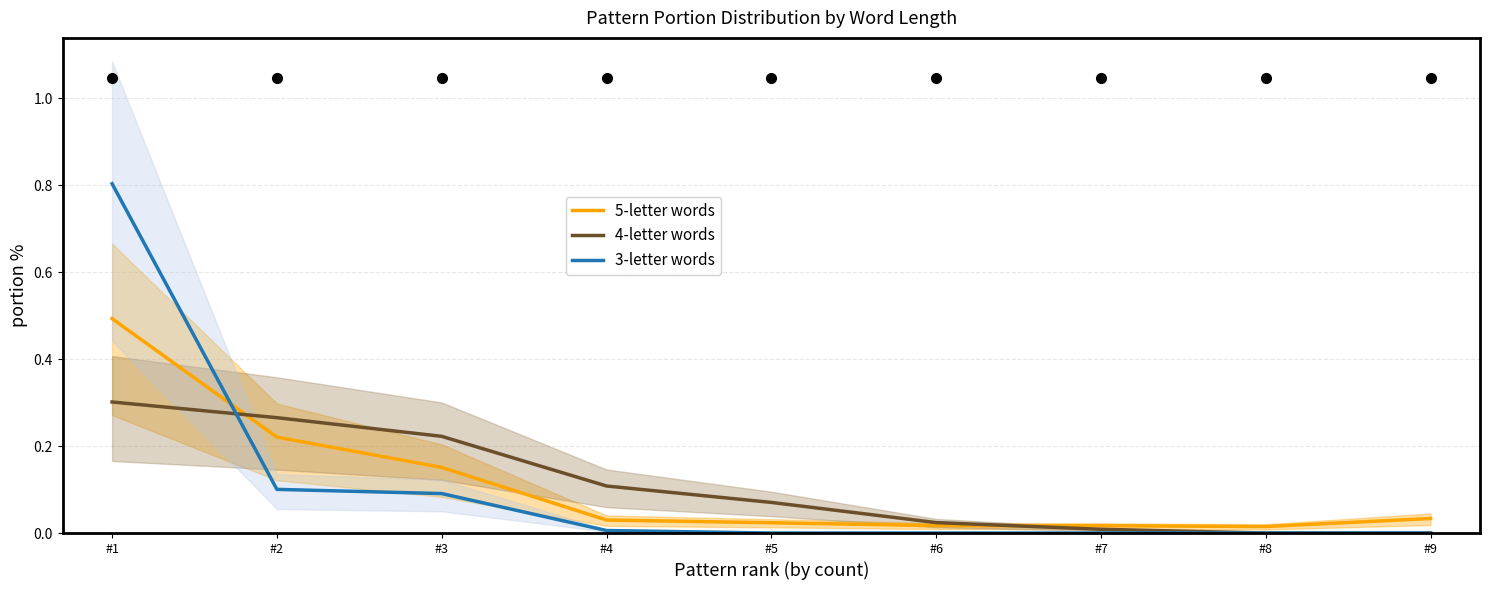

At how many categories does at least one series exceed 0?

9